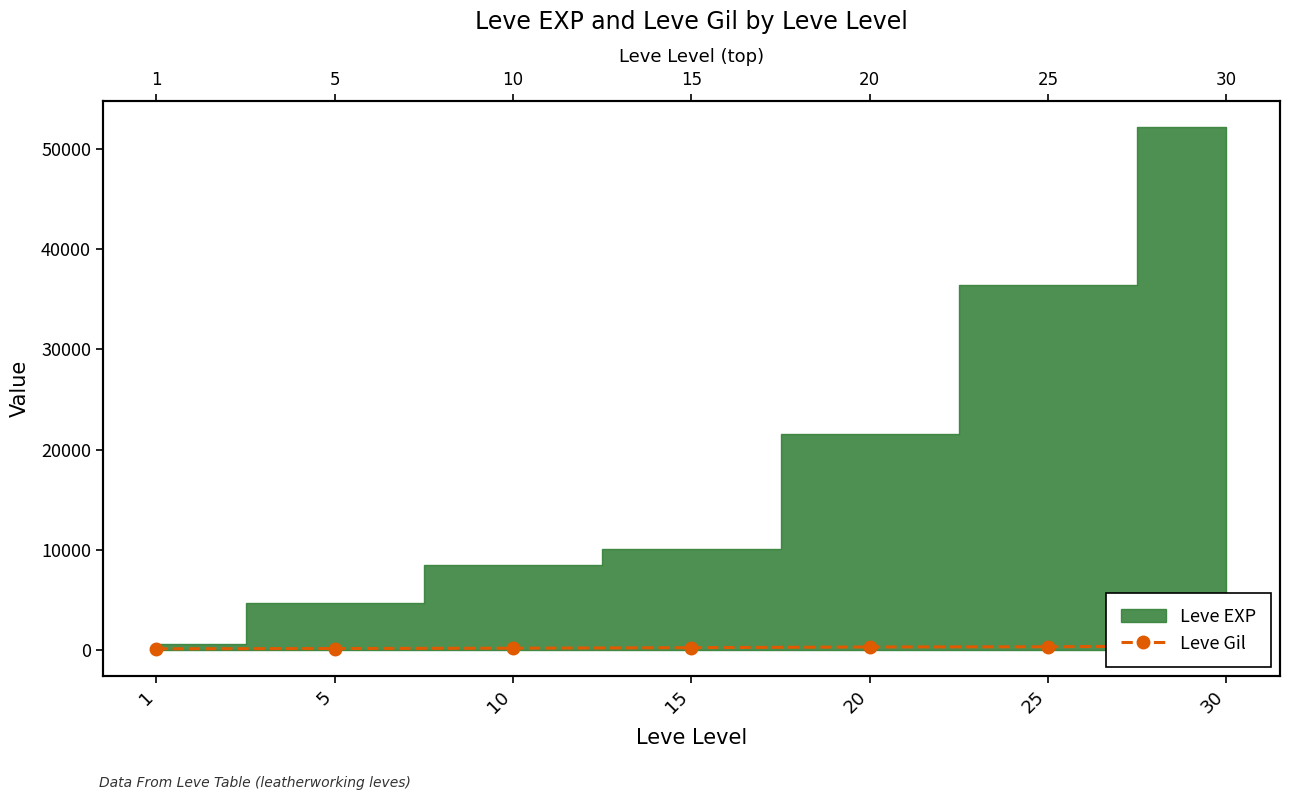

Which has a higher value, 25 or 5?

25